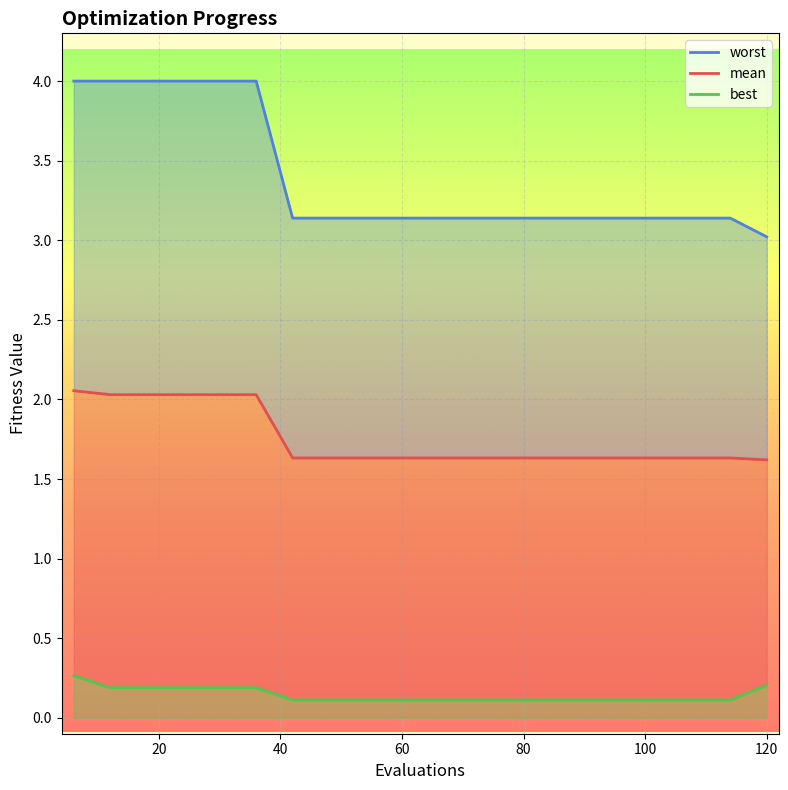

True or false: worst and best intersect in this chart.

False